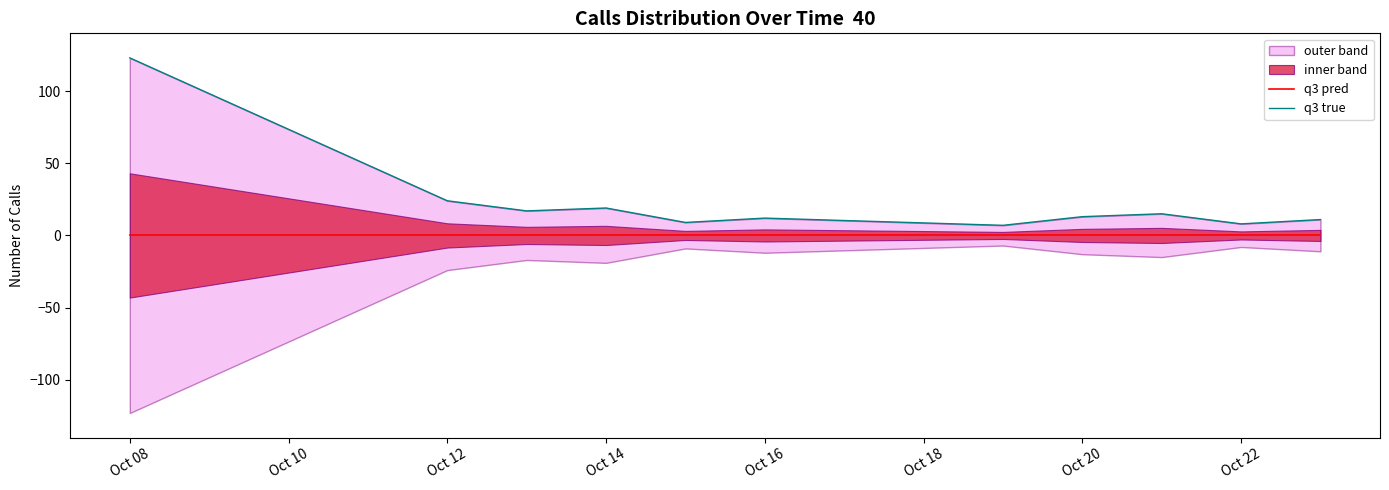

True or false: q3 pred and q3 true cross at least once.

False